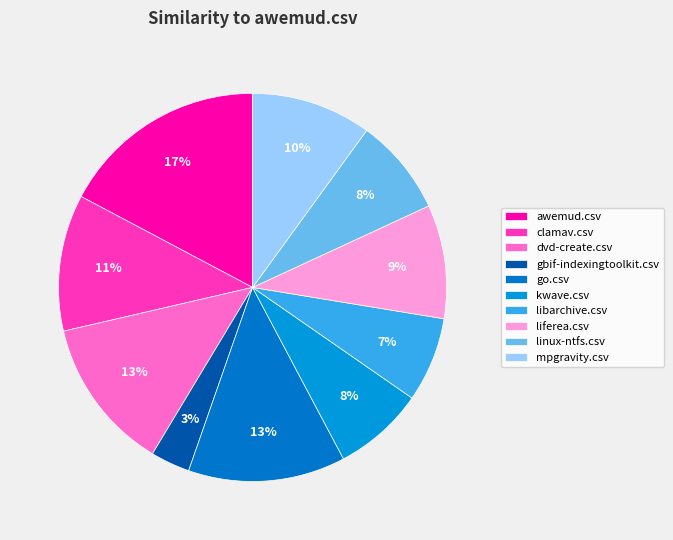

To the nearest percent, what percentage of the pie is gbif-indexingtoolkit.csv?

3%